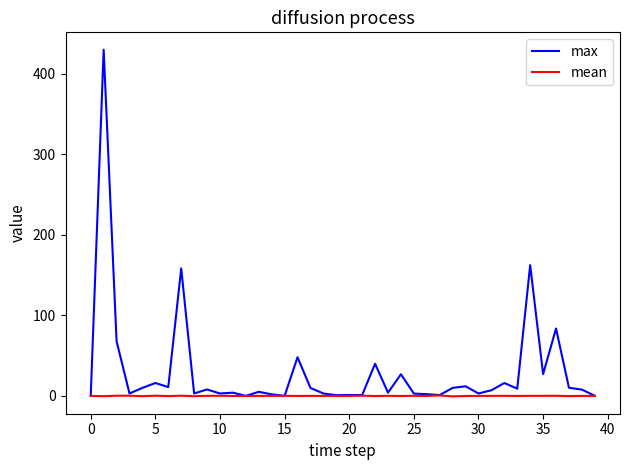

How many distinct data groups are displayed?

2